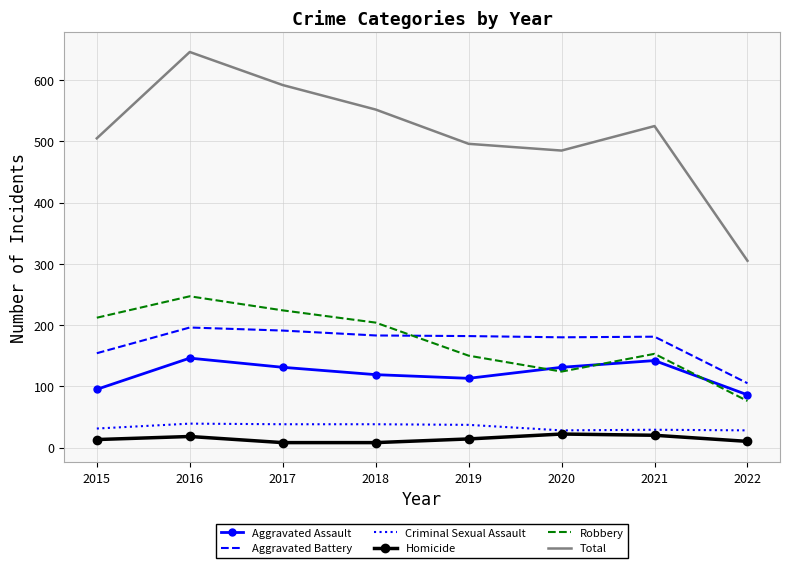

The value of Robbery at 2022 is 106. True or false?

False